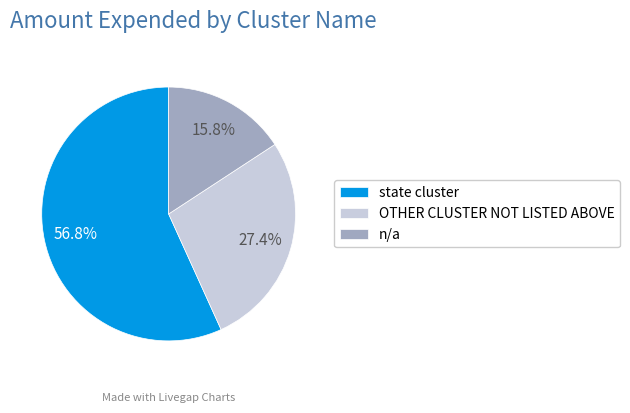

To the nearest percent, what is the difference between the largest and smallest slice percentages?

41%